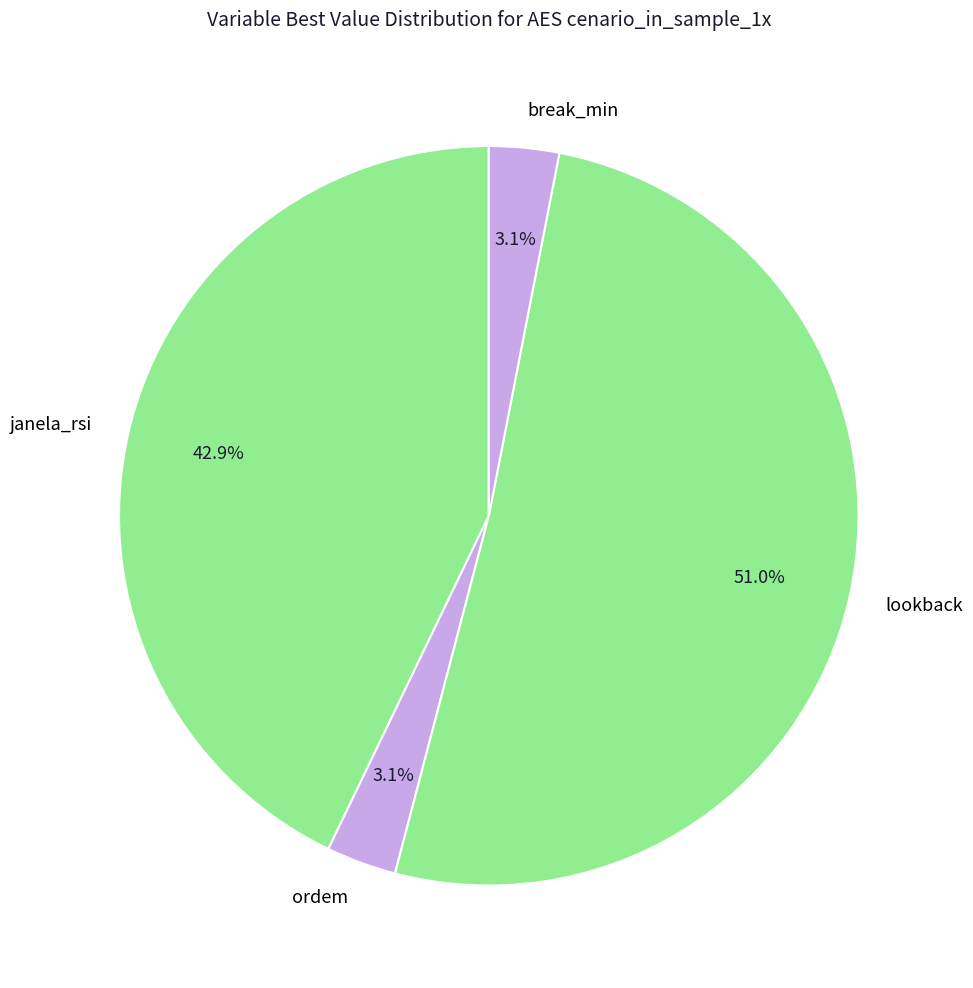

To the nearest percent, what percentage of the pie is lookback?

51%